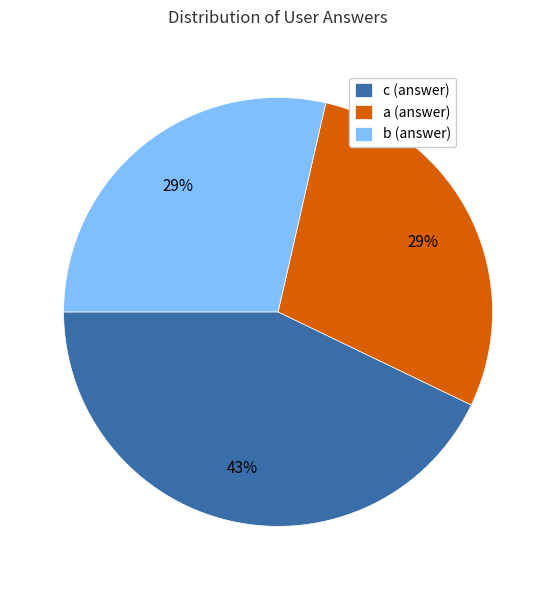

To the nearest percent, what is the difference between the a and c slice percentages?

14%